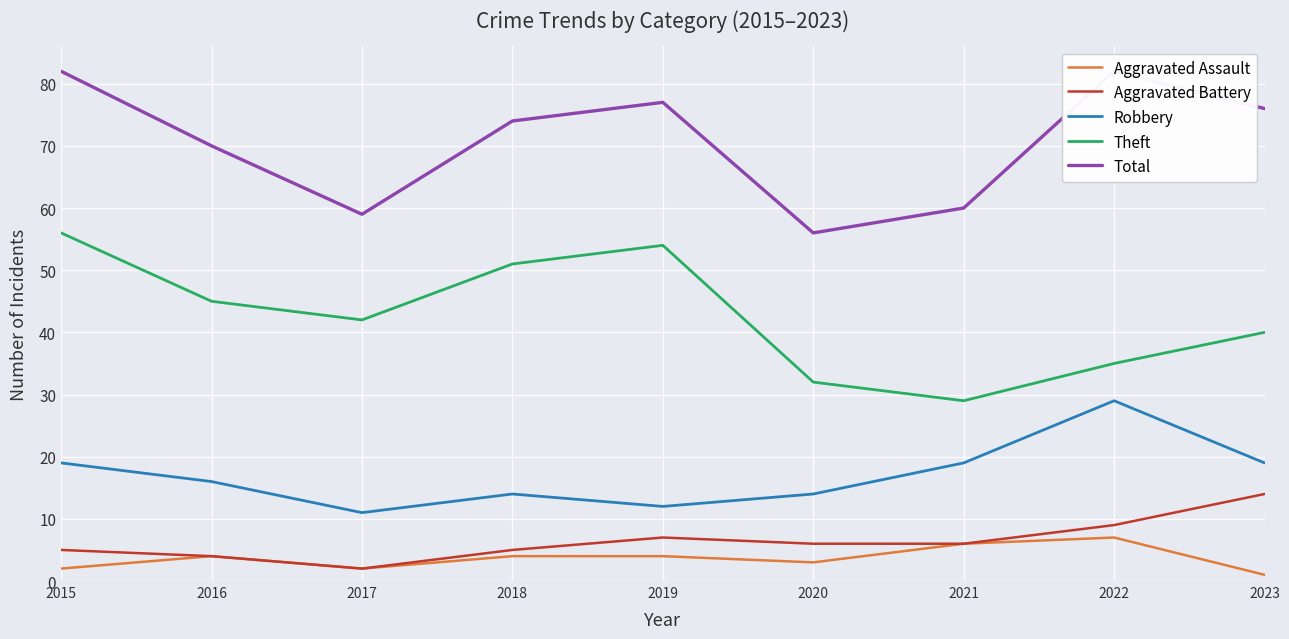

Reading right to left, transcribe all the data shown in this chart.

Aggravated Assault: 1	7	6	3	4	4	2	4	2
Aggravated Battery: 14	9	6	6	7	5	2	4	5
Robbery: 19	29	19	14	12	14	11	16	19
Theft: 40	35	29	32	54	51	42	45	56
Total: 76	82	60	56	77	74	59	70	82